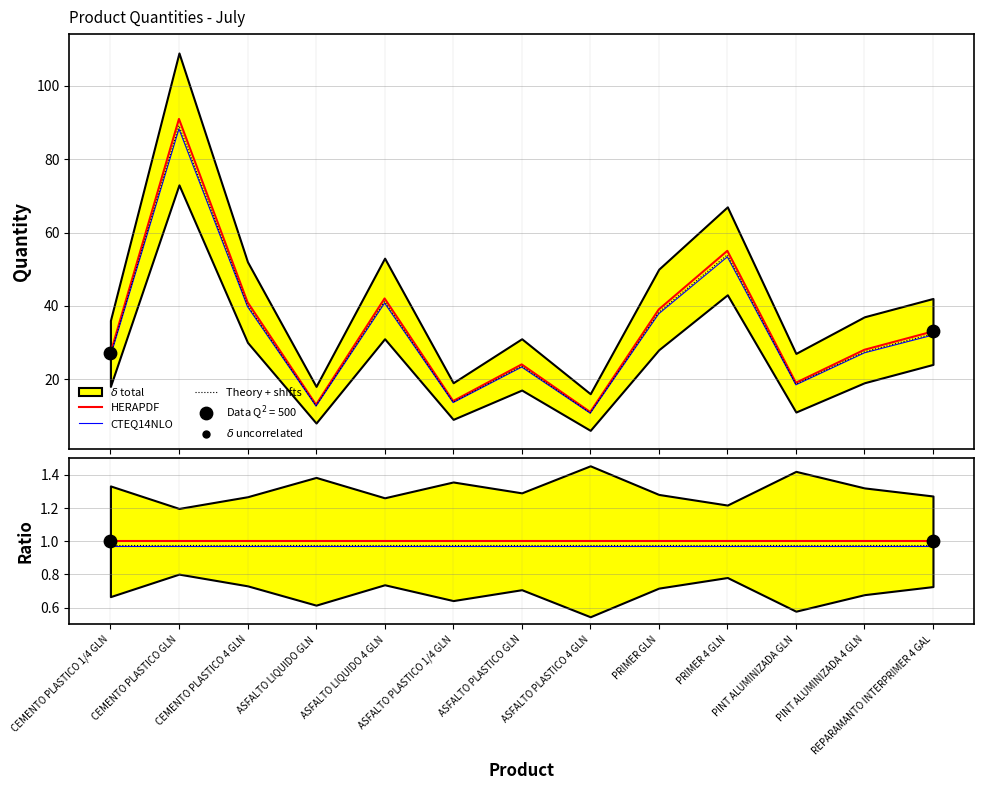

At how many categories does at least one series exceed 77?

1